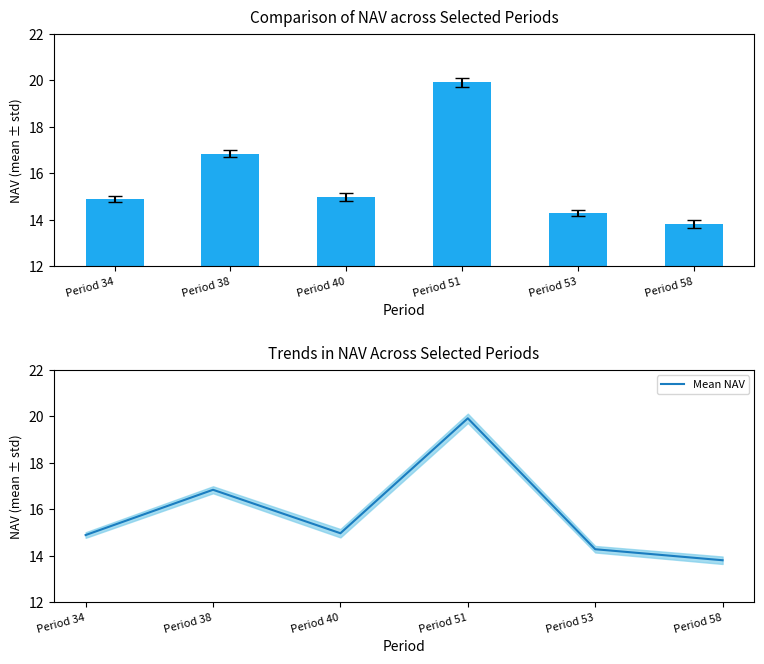

How many groups of bars are there?

6